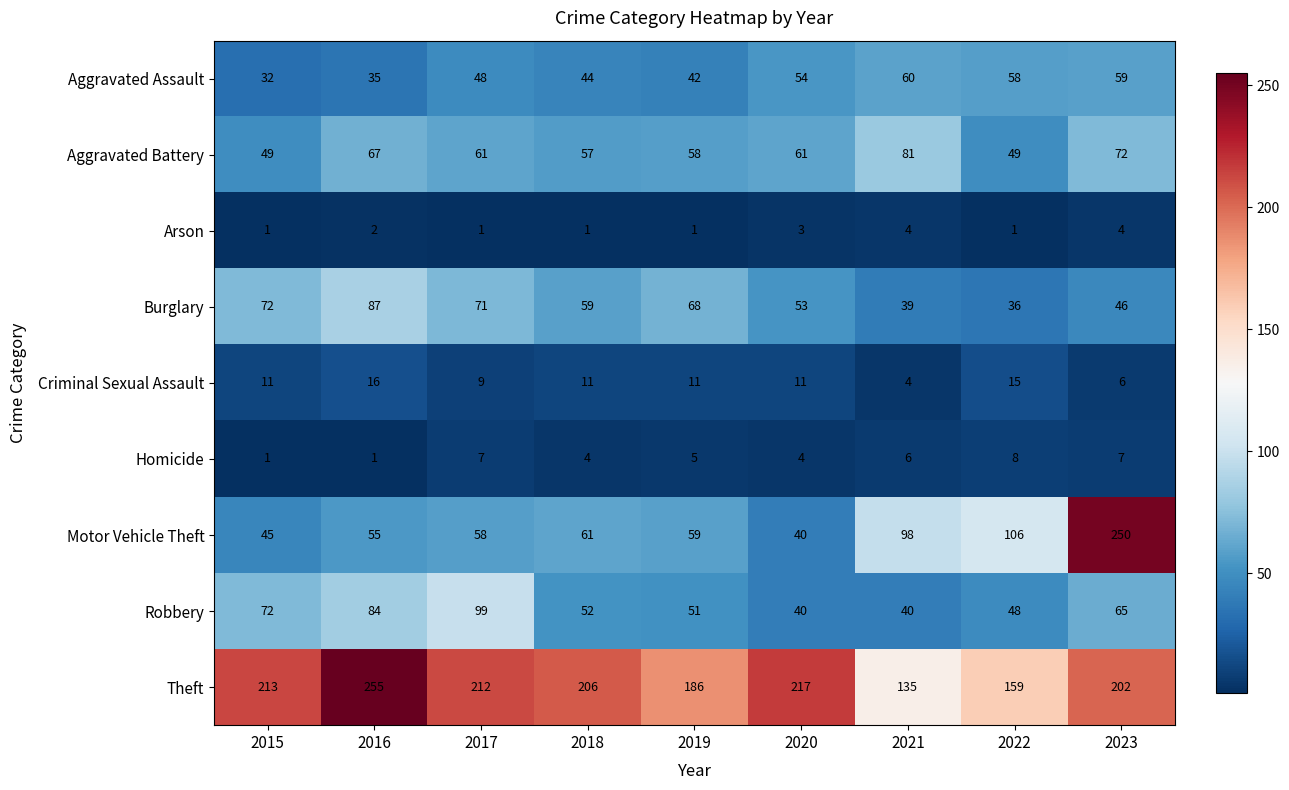

Which series changed the most between 2017 and 2018?

Robbery